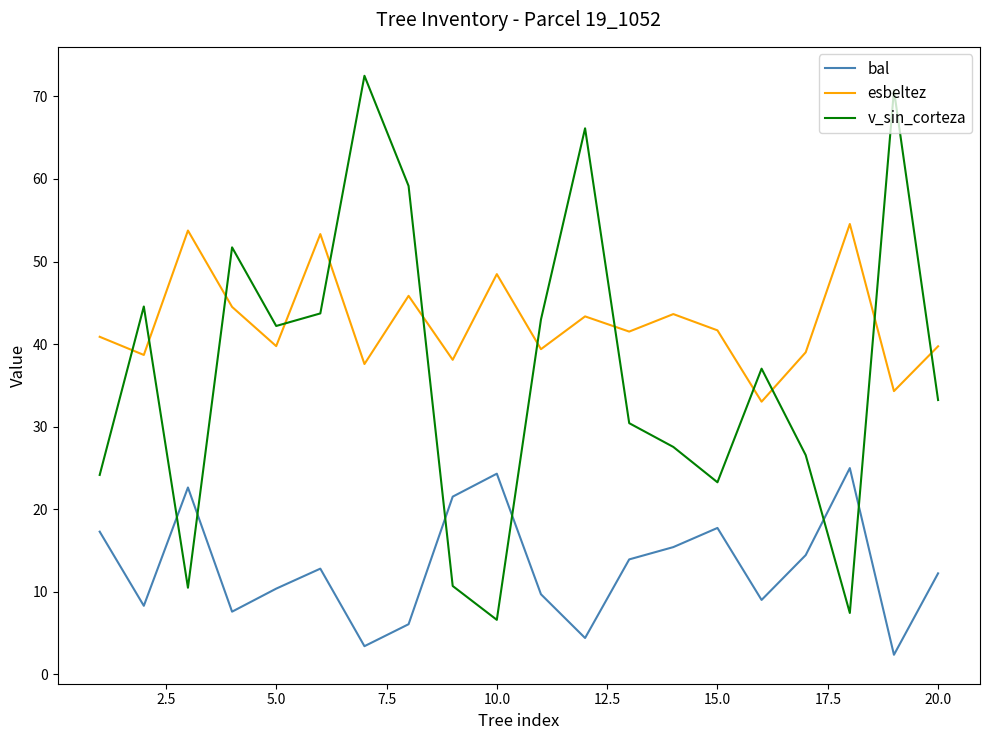

How many times do esbeltez and v_sin_corteza cross each other?

12